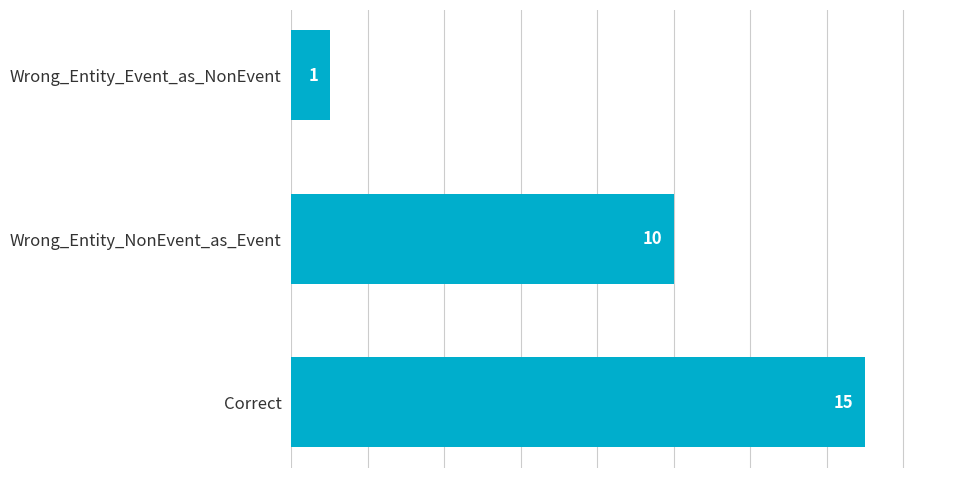

True or false: the data shows 16 at Wrong_Entity_NonEvent_as_Event.

False